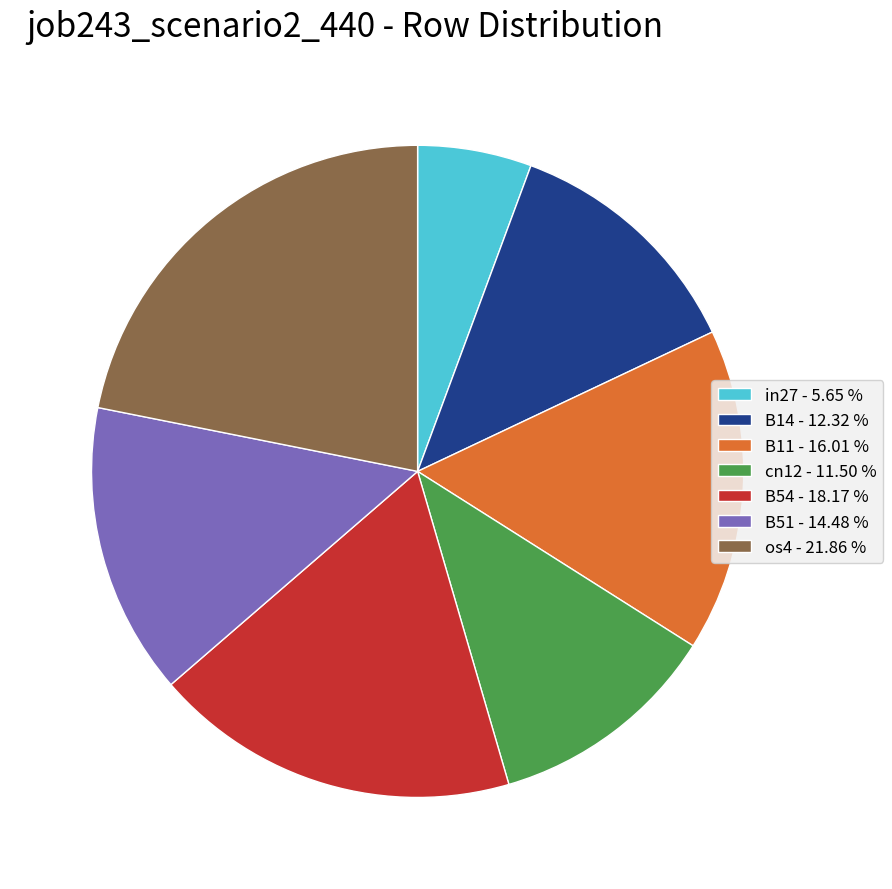

Rank the categories by value from highest to lowest.

os4, B54, B11, B51, B14, cn12, in27